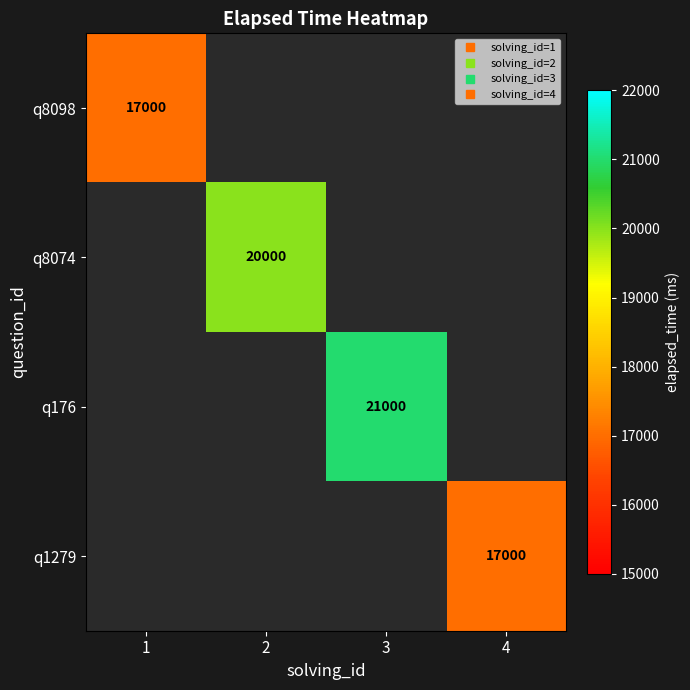

Is the value of q8074 at 3 greater than the value of q1279 at 1?

No